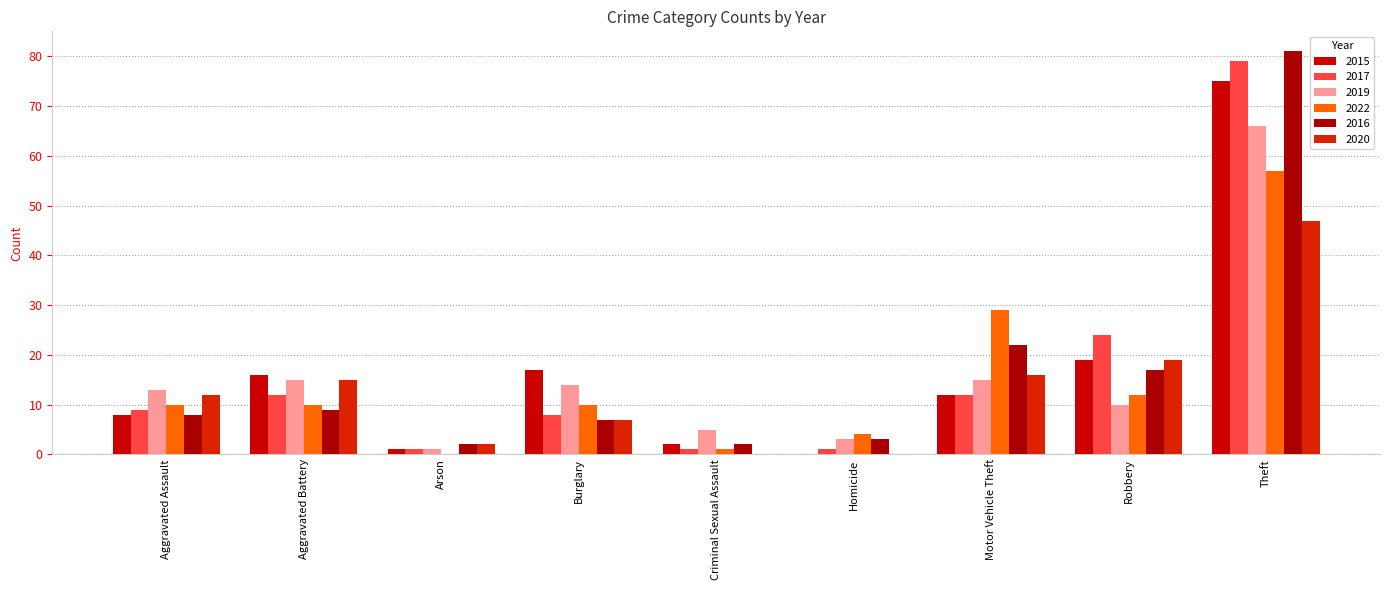

What is the value of the 2015 bar at the 2nd from the left?

16